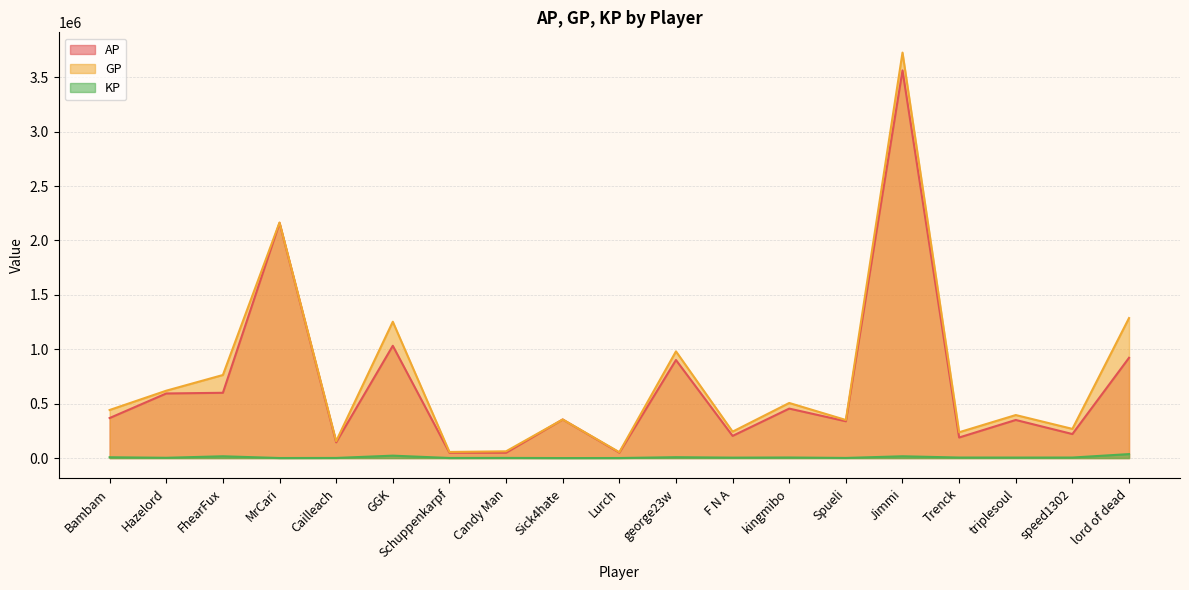

How many data points in GP are less than 395397?

9